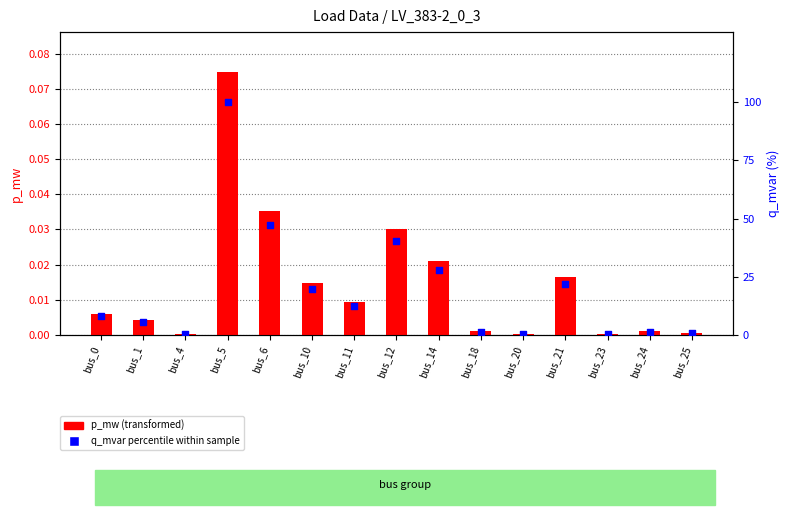

At how many categories does at least one series exceed 17?

6